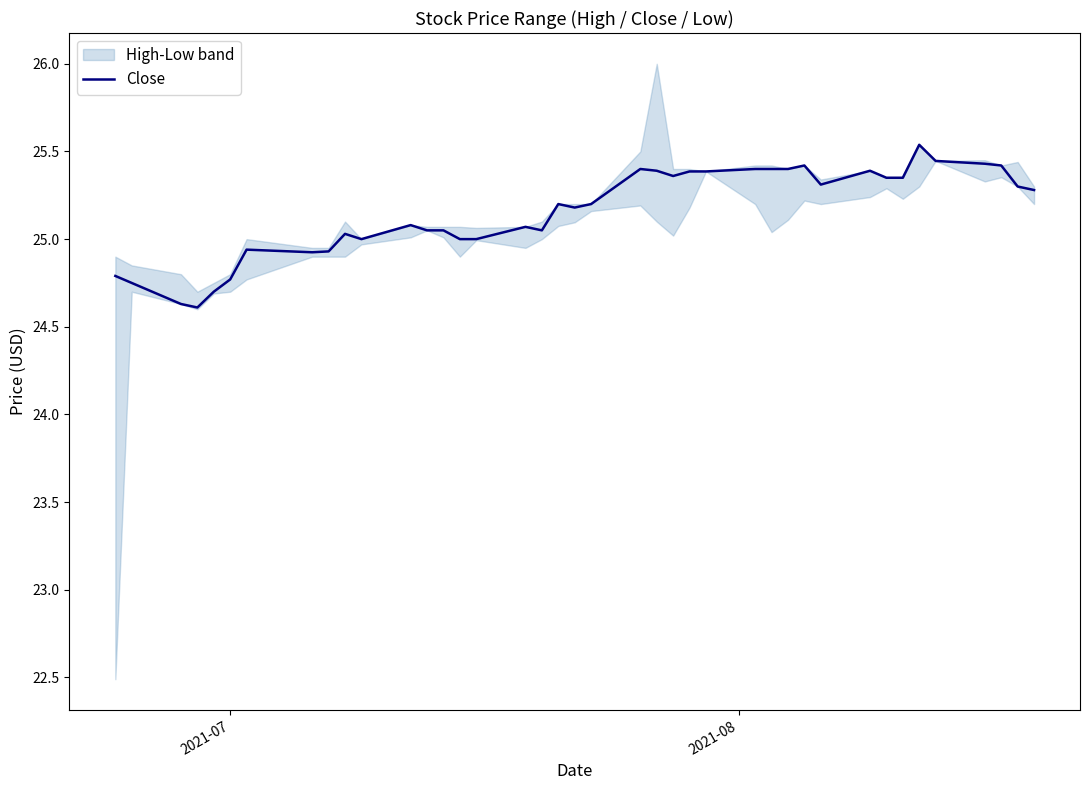

What is the minimum value for Close?

24.6